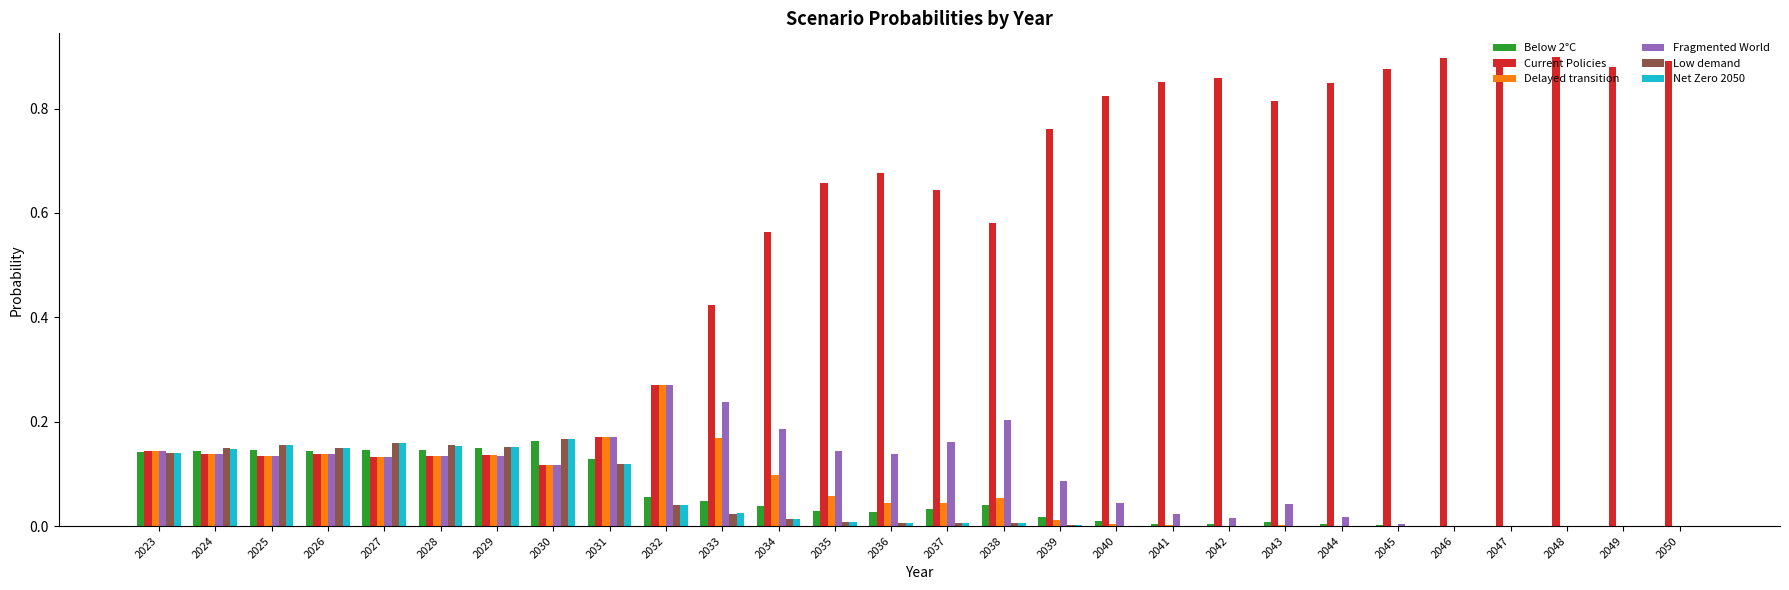

What is the difference between the Current Policies values at 2035 and 2028?

0.5